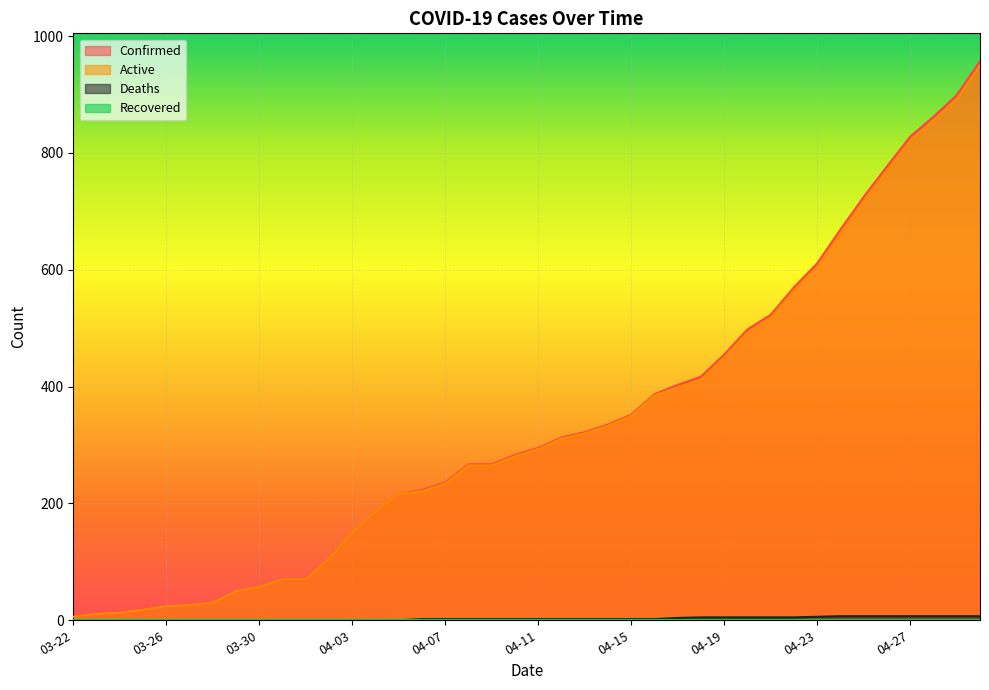

Reading left to right, list all the values displayed in this chart.

Confirmed: 03-22=6	03-23=11	03-24=13	03-25=18	03-26=24	03-27=26	03-28=30	03-29=50	03-30=57	03-31=70	04-01=70	04-02=105	04-03=150	04-04=186	04-05=216	04-06=223	04-07=236	04-08=267	04-09=267	04-10=283	04-11=295	04-12=313	04-13=322	04-14=335	04-15=352	04-16=387	04-17=403	04-18=417	04-19=455	04-20=498	04-21=523	04-22=570	04-23=611	04-24=669	04-25=725	04-26=777	04-27=828	04-28=862	04-29=899	04-30=957
Active: 03-22=6	03-23=11	03-24=13	03-25=18	03-26=24	03-27=26	03-28=30	03-29=50	03-30=57	03-31=70	04-01=70	04-02=105	04-03=150	04-04=186	04-05=216	04-06=221	04-07=234	04-08=265	04-09=265	04-10=281	04-11=293	04-12=311	04-13=320	04-14=333	04-15=350	04-16=385	04-17=399	04-18=412	04-19=450	04-20=493	04-21=518	04-22=565	04-23=605	04-24=662	04-25=718	04-26=770	04-27=821	04-28=855	04-29=892	04-30=950
Deaths: 03-22=0	03-23=0	03-24=0	03-25=0	03-26=0	03-27=0	03-28=0	03-29=0	03-30=0	03-31=0	04-01=0	04-02=0	04-03=0	04-04=0	04-05=0	04-06=2	04-07=2	04-08=2	04-09=2	04-10=2	04-11=2	04-12=2	04-13=2	04-14=2	04-15=2	04-16=2	04-17=4	04-18=5	04-19=5	04-20=5	04-21=5	04-22=5	04-23=6	04-24=7	04-25=7	04-26=7	04-27=7	04-28=7	04-29=7	04-30=7